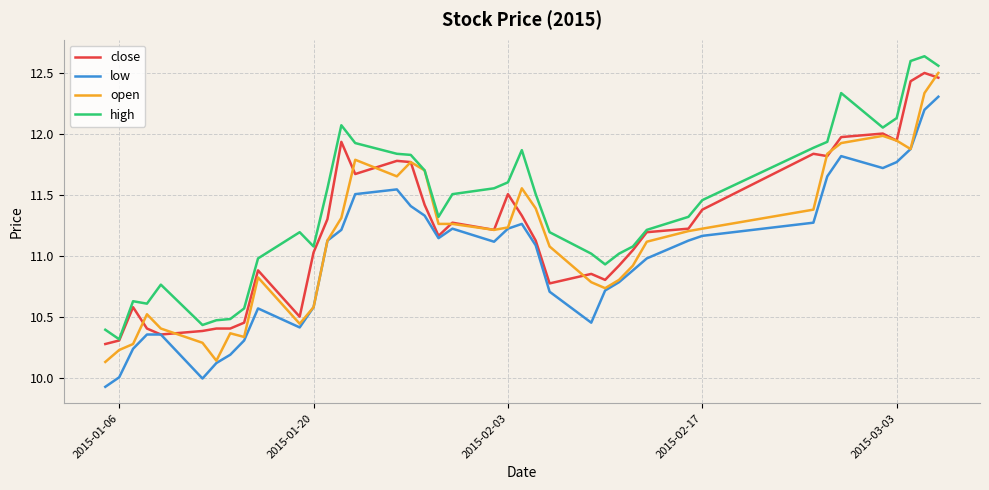

Rank the series by their average value, from lowest to highest.

low, open, close, high